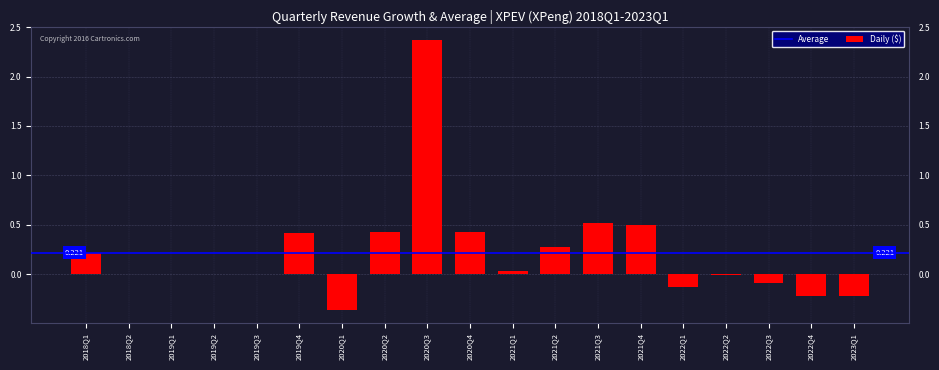

What is the approximate value at 2022Q1?

-0.1